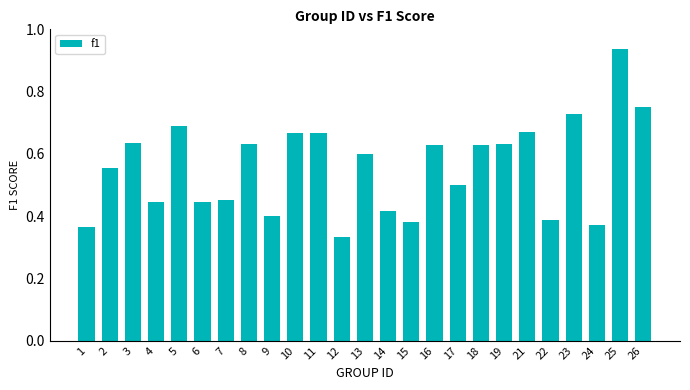

What is the change in value from 11 to 23?

+0.1